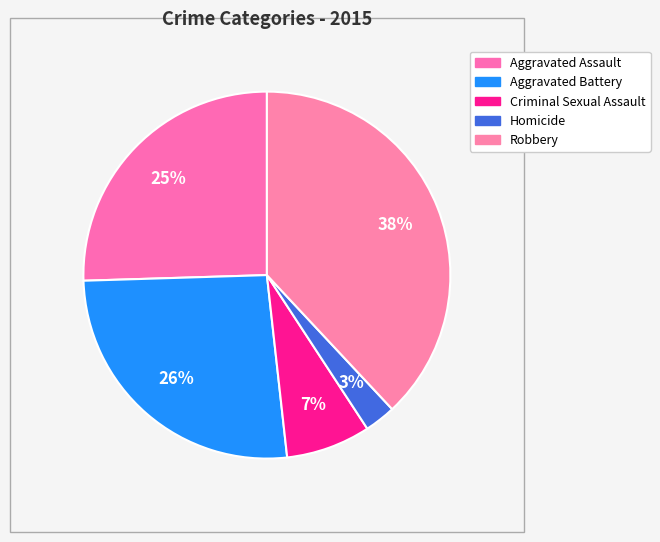

What percentage is the Criminal Sexual Assault slice, to the nearest percent?

7%